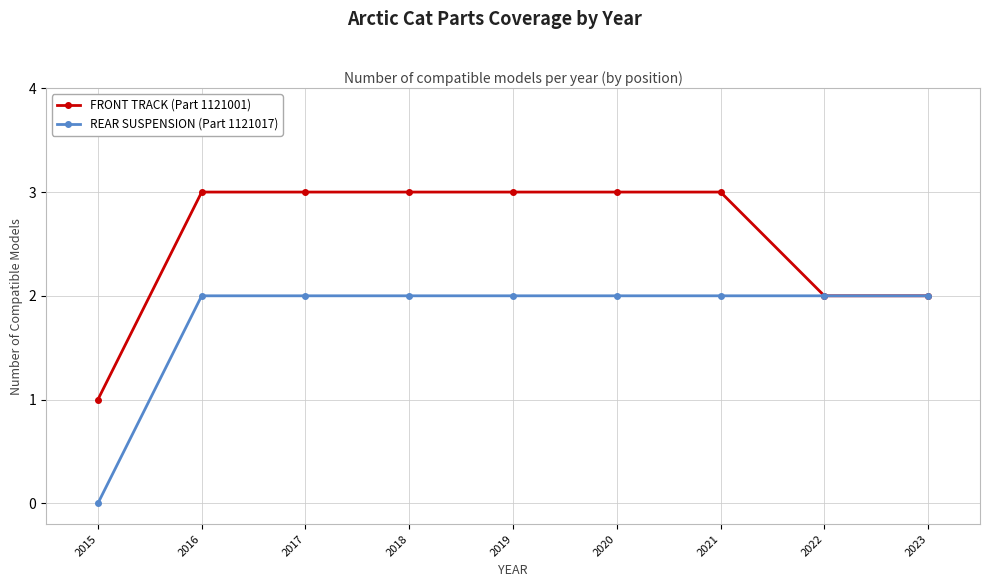

What is the approximate value of FRONT TRACK (Part 1121001) at 2015?

1